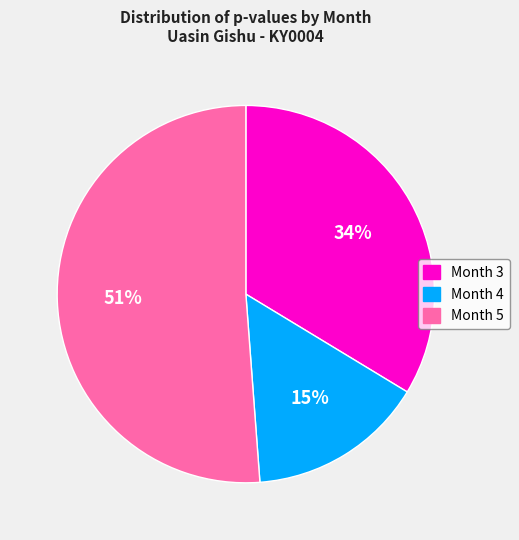

To the nearest percent, what is the combined percentage of Month 5 and Month 4?

66%